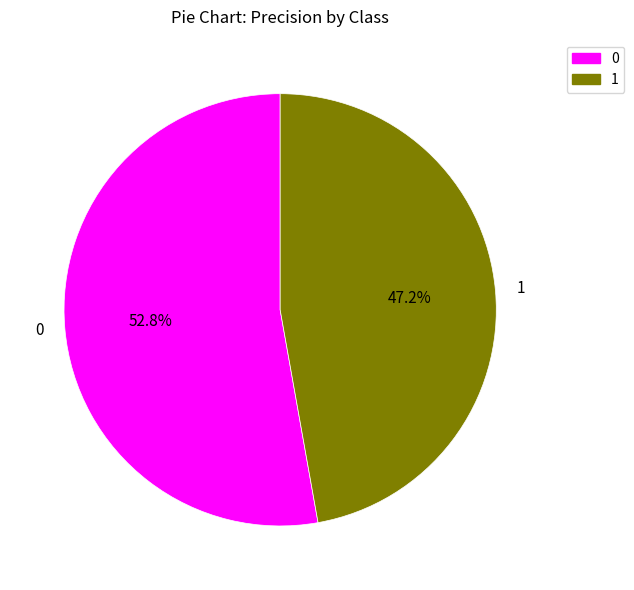

Which slice is the smallest?

1